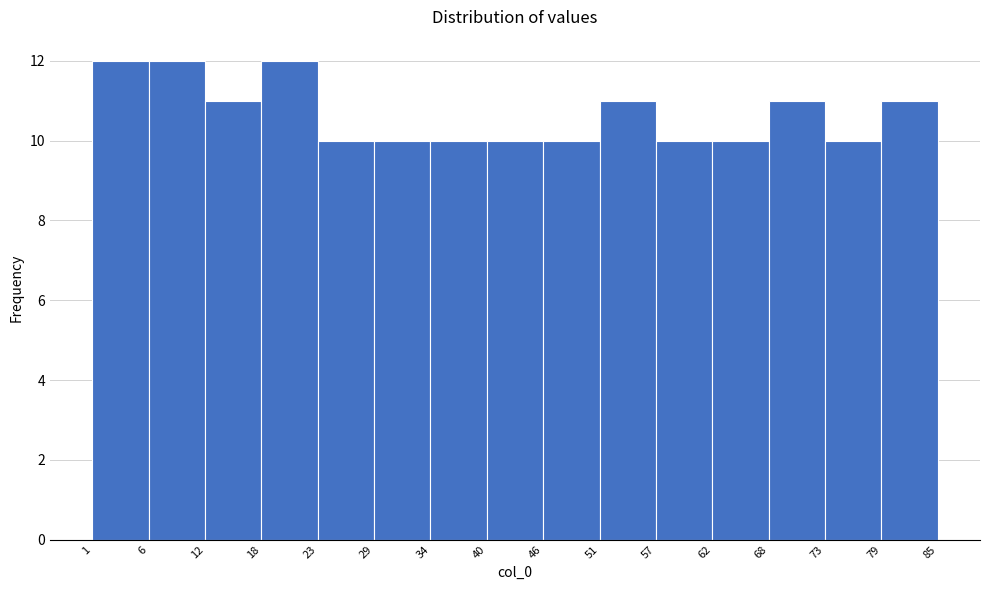

Reading left to right, list every bar in this chart as the range it spans on the x-axis followed by its height. The values are not printed on the chart, so give them approximately, as read against the axis.

1 to 6: 12
6 to 12: 12
12 to 18: 11
18 to 23: 12
23 to 29: 10
29 to 34: 10
34 to 40: 10
40 to 46: 10
46 to 51: 10
51 to 57: 11
57 to 62: 10
62 to 68: 10
68 to 73: 11
73 to 79: 10
79 to 85: 11